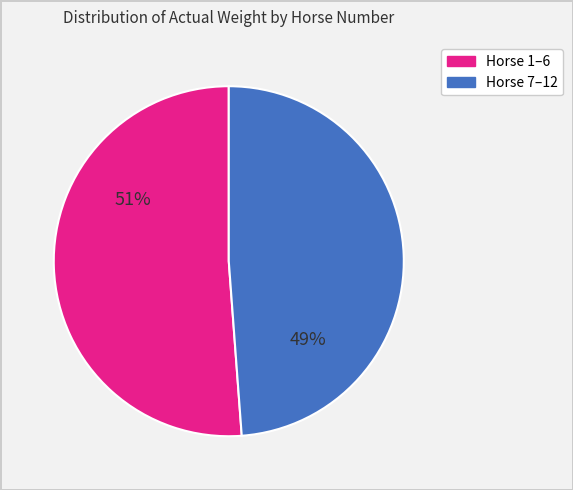

How many slices are in this pie chart?

2